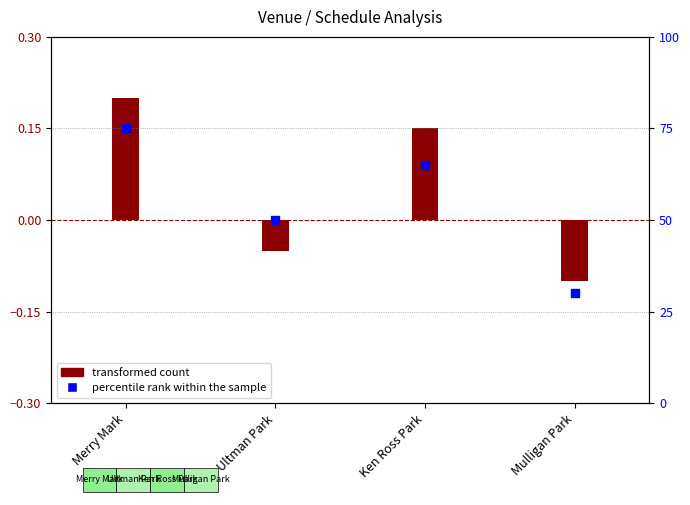

At how many categories does at least one series exceed 14?

4